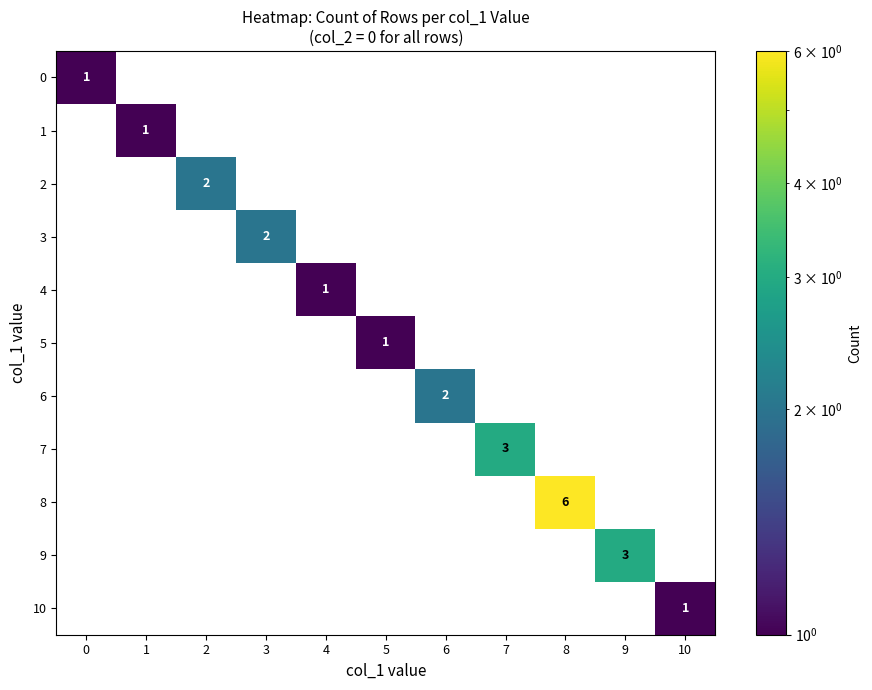

True or false: 0 has a value of 1 at 0.

True